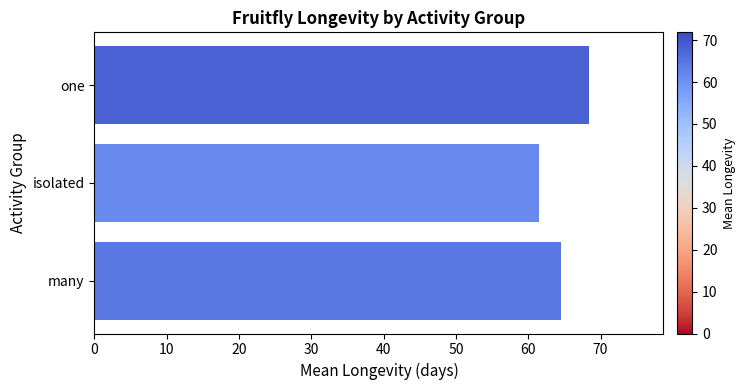

List the labels in order of value, smallest first.

isolated, many, one